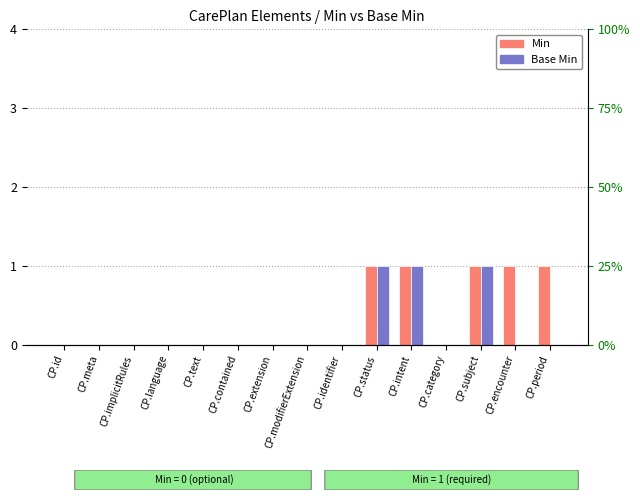

Reading left to right, what are all the values shown in this chart?

Min: 0	0	0	0	0	0	0	0	0	1	1	0	1	1	1
Base Min: 0	0	0	0	0	0	0	0	0	1	1	0	1	0	0